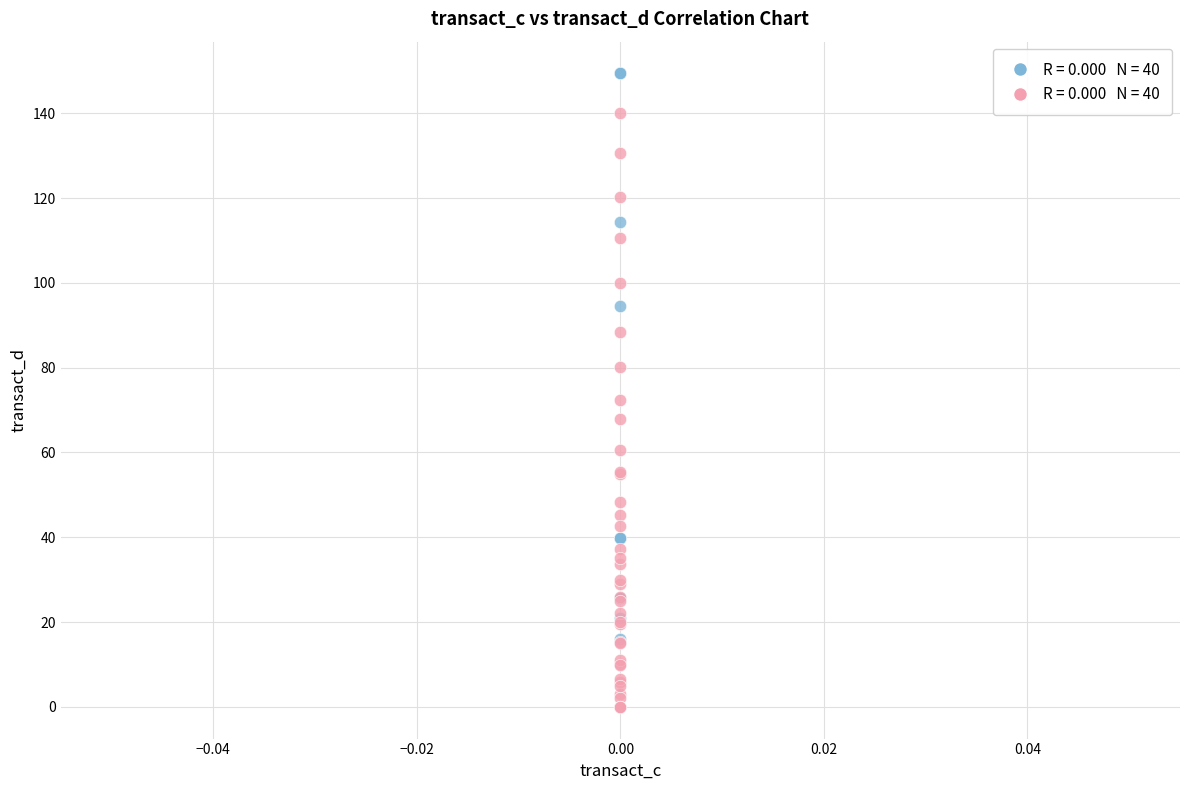

Across all series, what Y value is closest to 74?

72.3